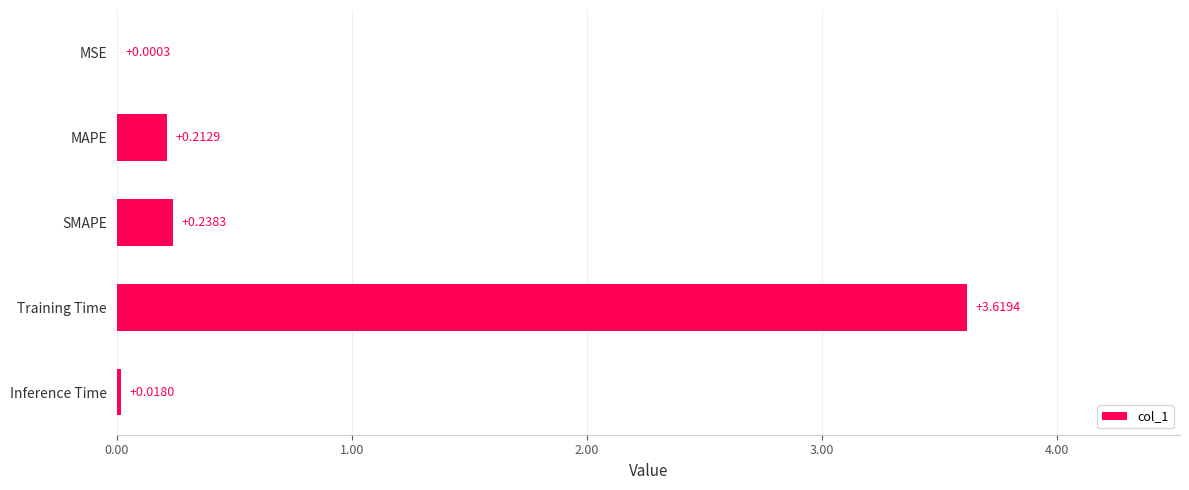

Are the bars horizontal?

Yes